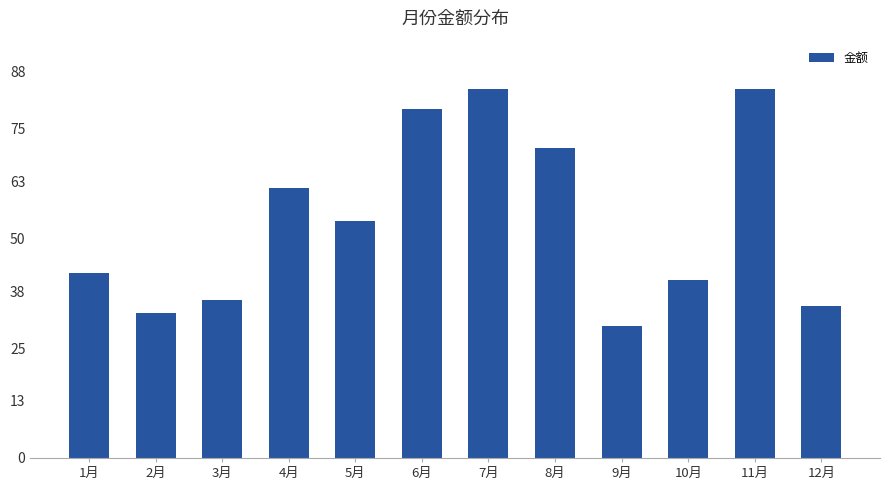

Does the chart contain any negative values?

No